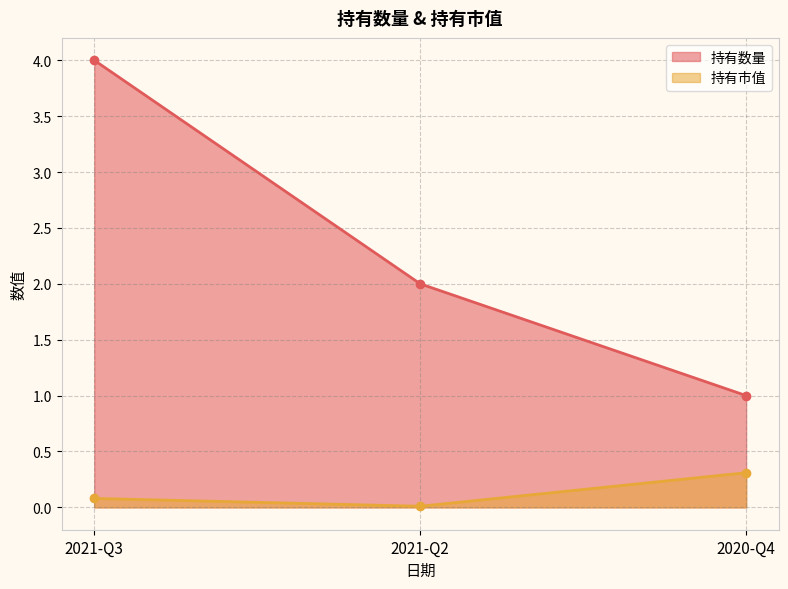

Is it true that 持有市值 equals 0.1 at 2021-Q3?

True